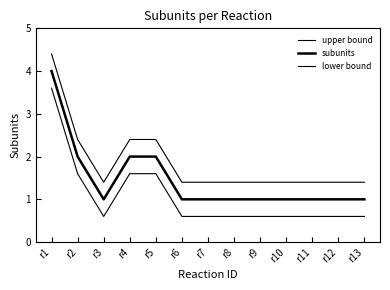

Does the chart have visible grid lines?

No